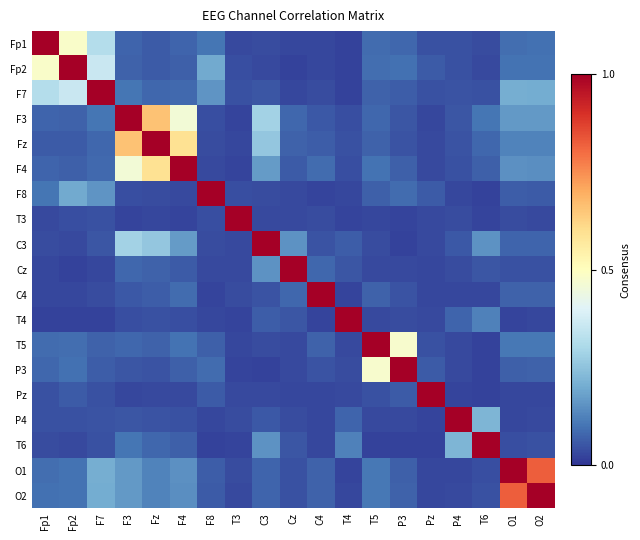

Which category has the lowest value across all series?

T4